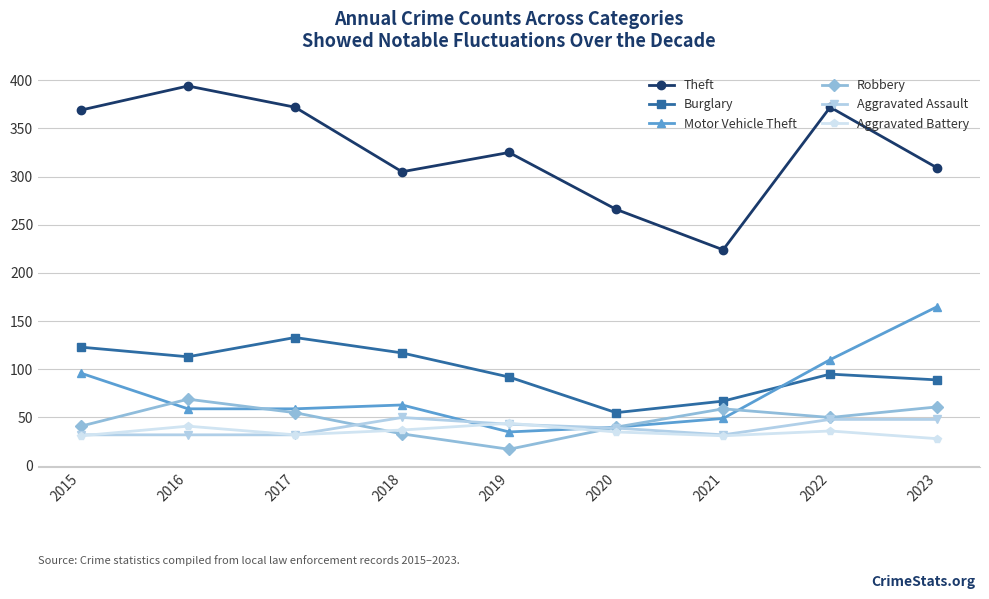

What is the value of the Burglary point at the 5th from the left?

92